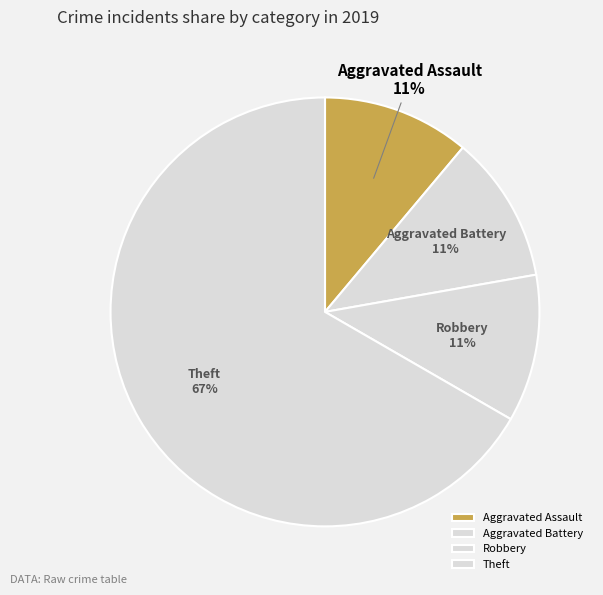

What percentage is the Robbery slice, to the nearest percent?

11%